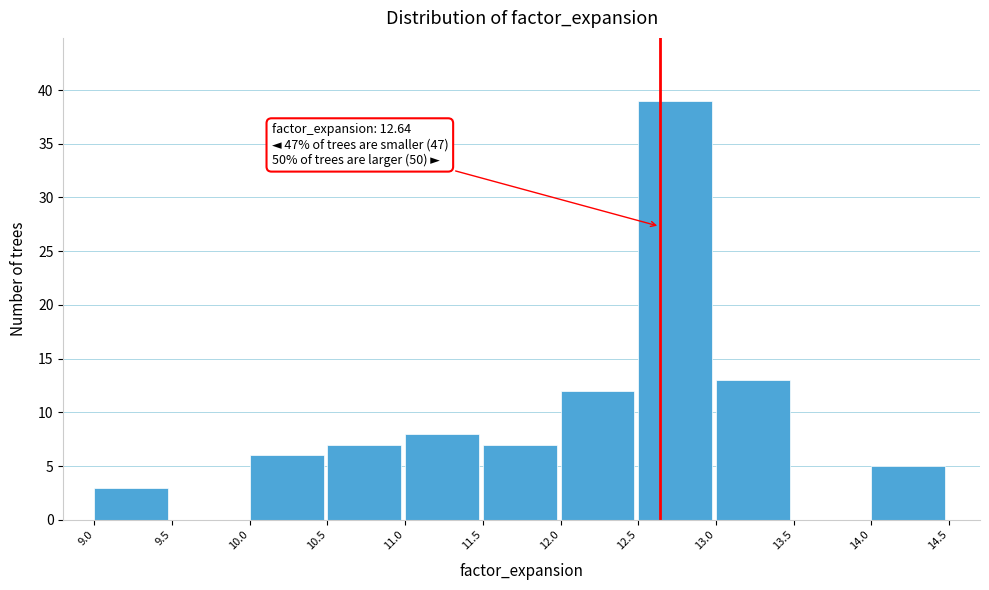

Which range on the x-axis has the tallest bar?

12.5 to 13.0